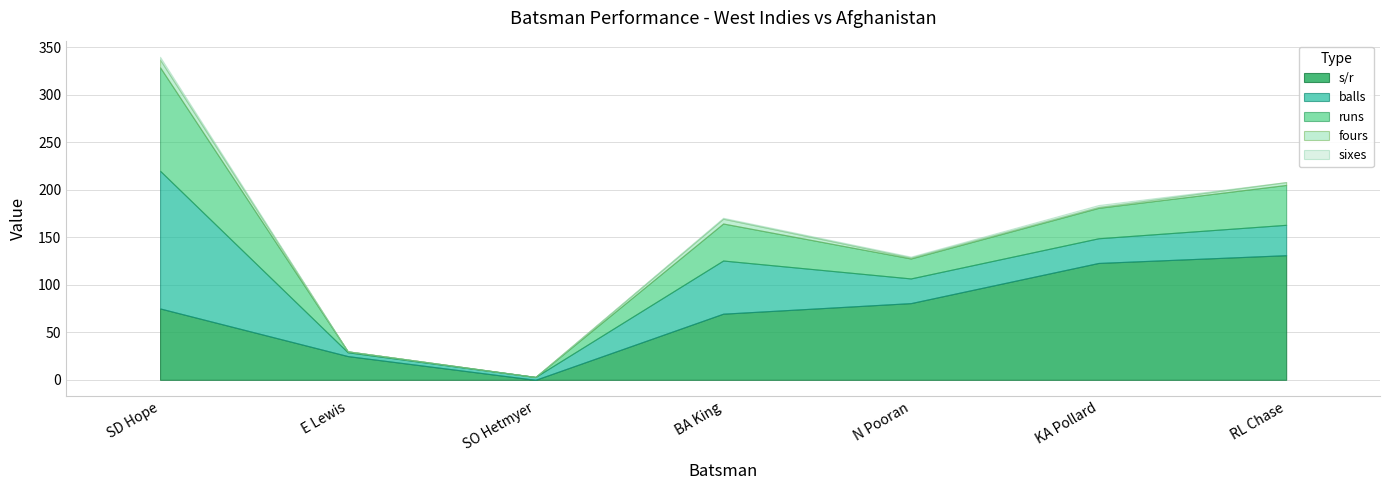

Reading left to right, list all the values displayed in this chart.

s/r: SD Hope=75.2	E Lewis=25.0	SO Hetmyer=0.0	BA King=69.6	N Pooran=80.8	KA Pollard=123.1	RL Chase=131.2
balls: SD Hope=145.0	E Lewis=4.0	SO Hetmyer=3.0	BA King=56.0	N Pooran=26.0	KA Pollard=26.0	RL Chase=32.0
fours: SD Hope=8.0	E Lewis=0.0	SO Hetmyer=0.0	BA King=5.0	N Pooran=1.0	KA Pollard=1.0	RL Chase=3.0
sixes: SD Hope=3.0	E Lewis=0.0	SO Hetmyer=0.0	BA King=1.0	N Pooran=1.0	KA Pollard=2.0	RL Chase=0.0
runs: SD Hope=109.0	E Lewis=1.0	SO Hetmyer=0.0	BA King=39.0	N Pooran=21.0	KA Pollard=32.0	RL Chase=42.0